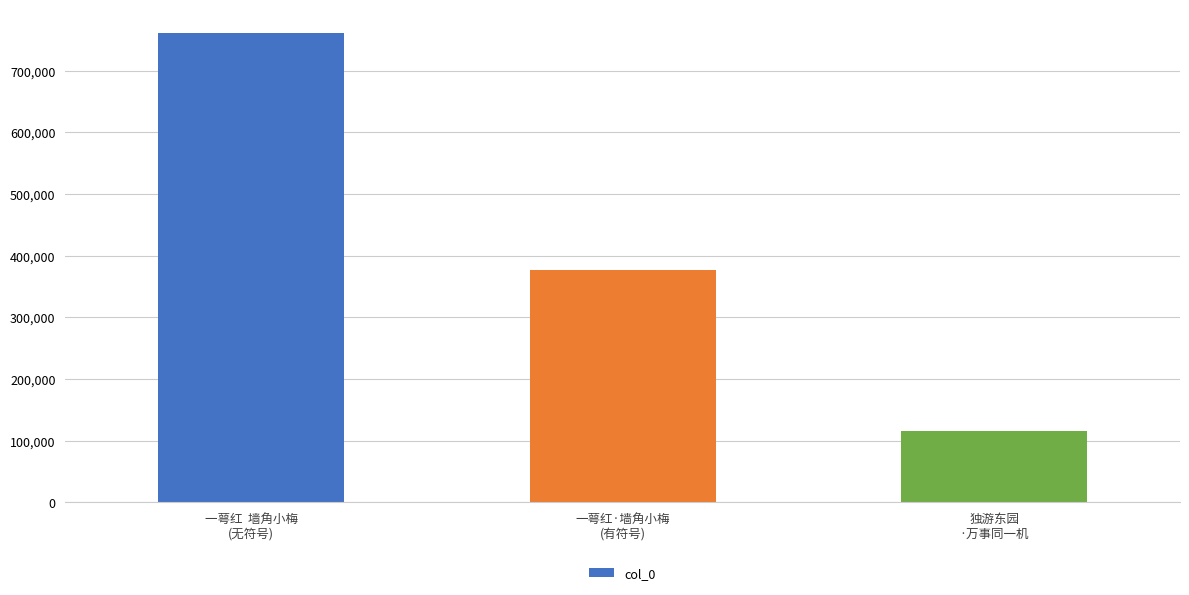

Approximately how many times larger is the value at 一萼红  墙角小梅
(无符号) compared to 独游东园
·万事同一机?

6.6